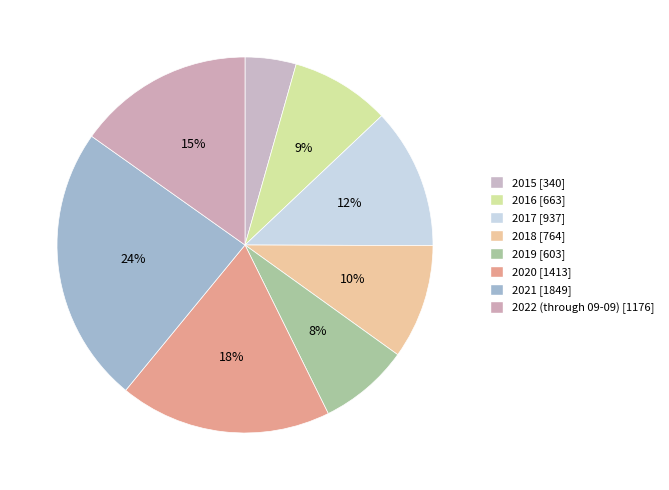

Which slice is the smallest?

2015